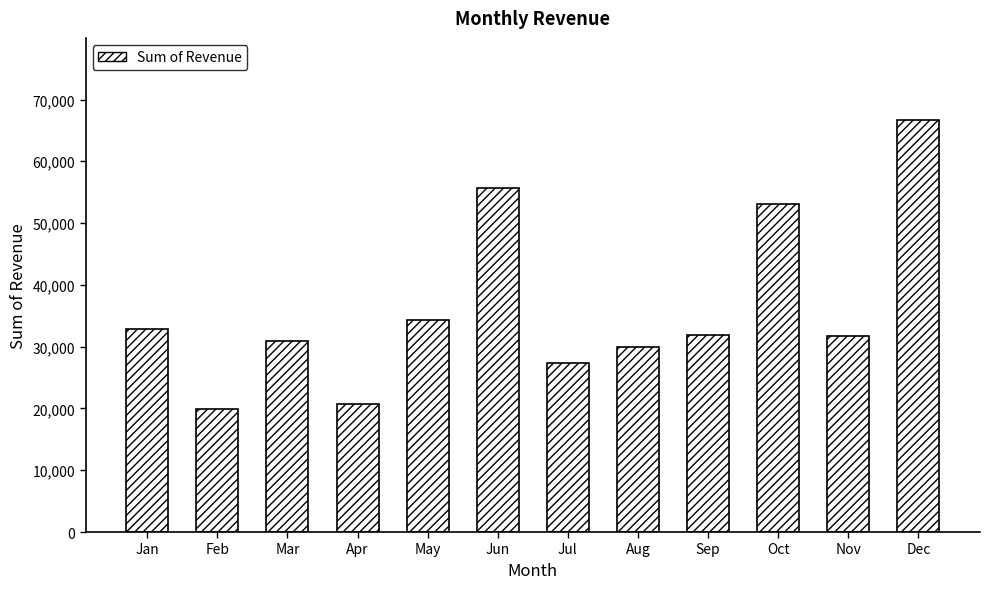

Which category has the lowest value across all series?

Feb